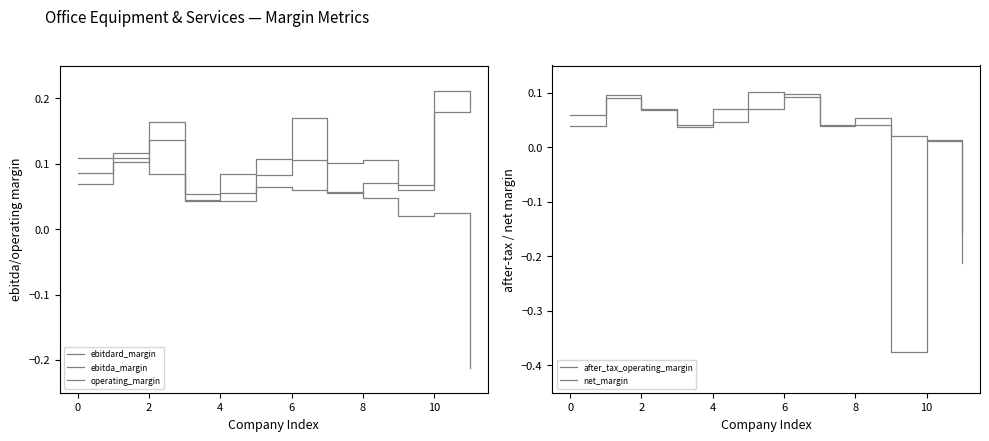

Which label corresponds to the smallest value in the chart?

9